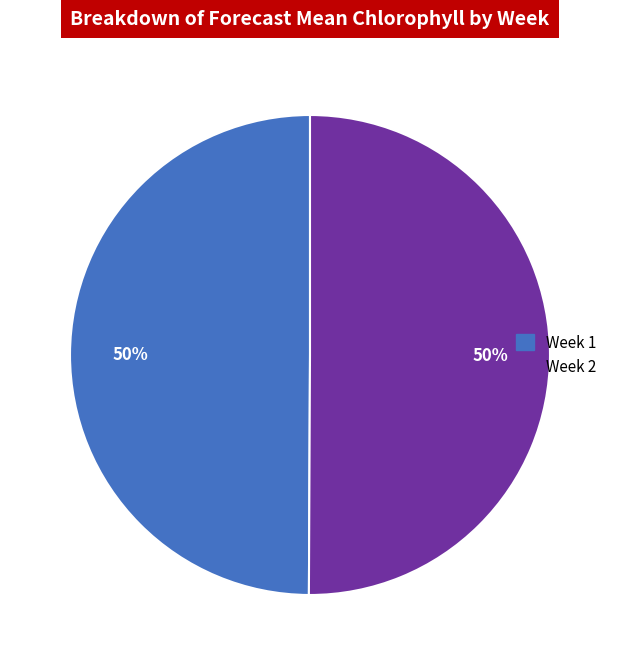

Is it true that Week 2 is 44% of the pie?

False